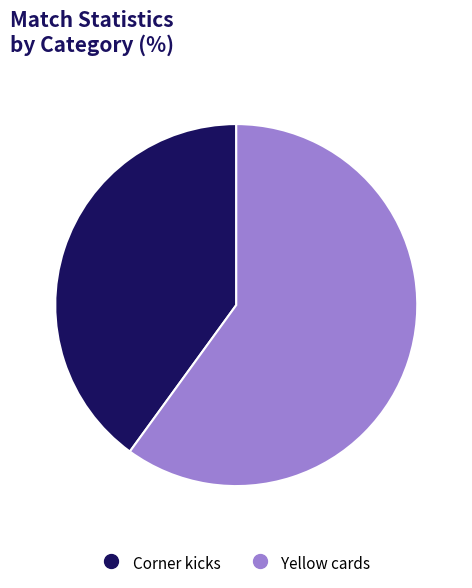

Which category has the biggest portion of the pie?

Yellow cards